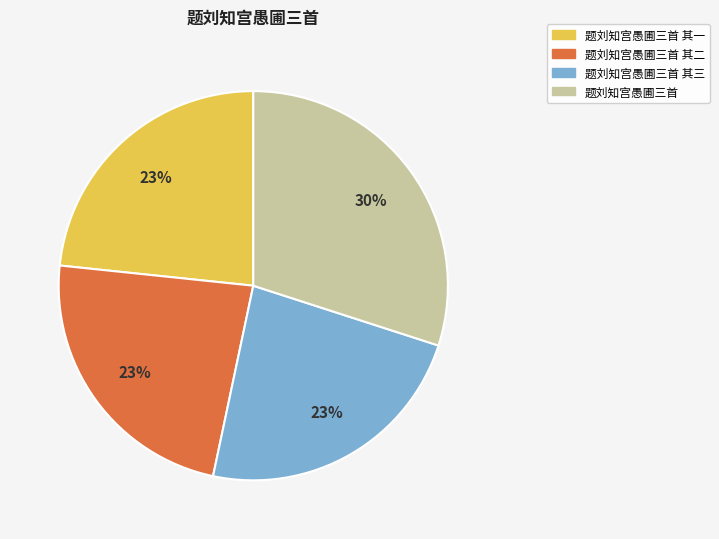

To the nearest percent, what is the average slice percentage?

25%